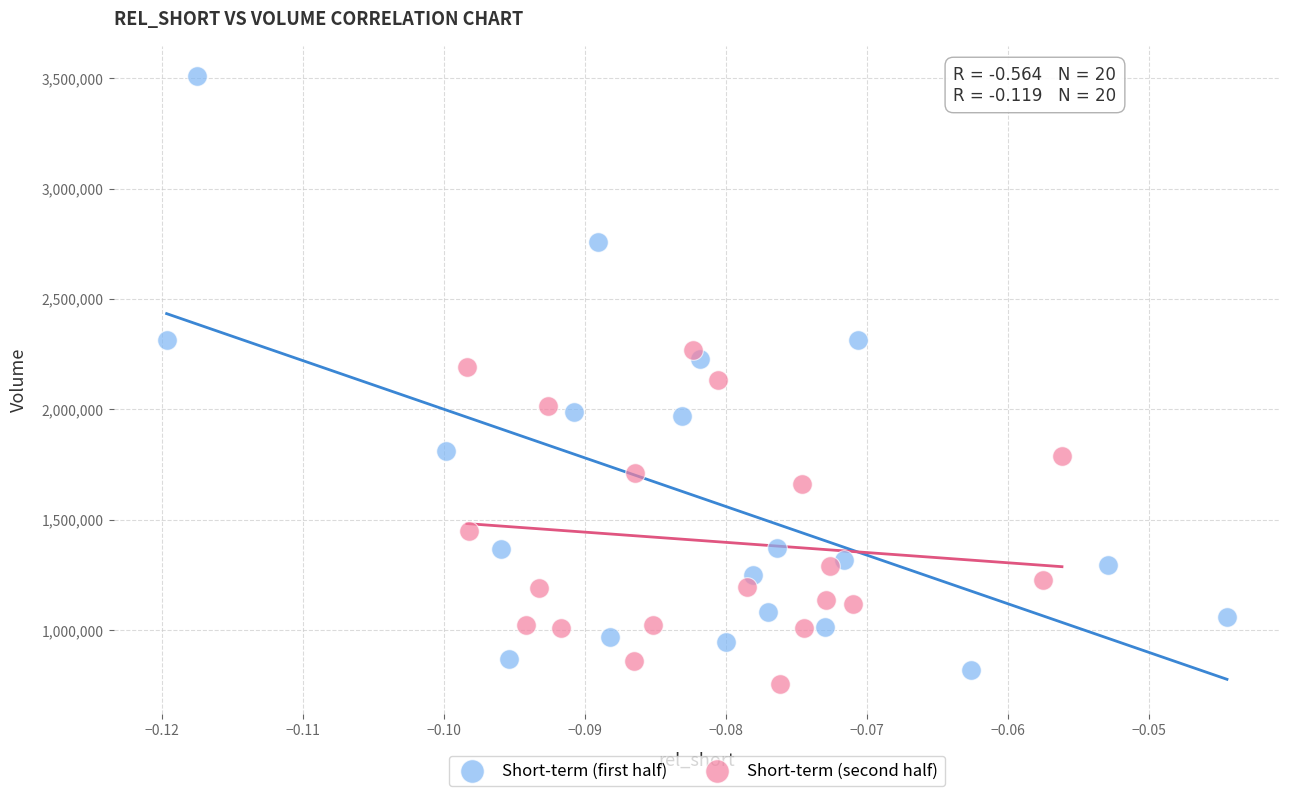

Which series has the widest spread of Y values?

Short-term (first half)